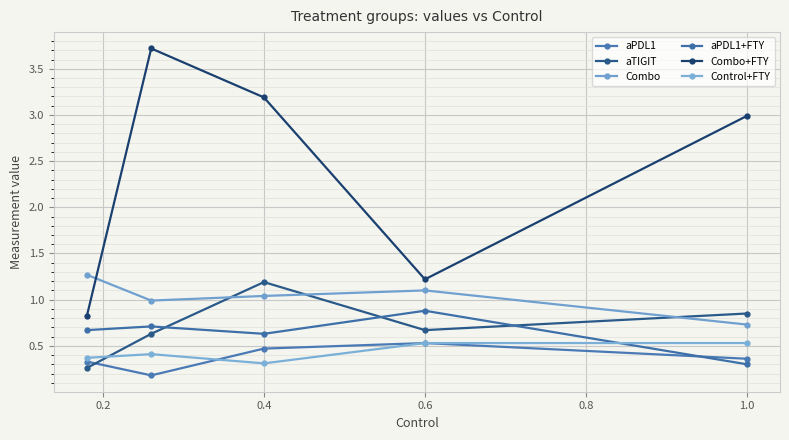

The value of Combo+FTY at 0.8 is 1.5. True or false?

False